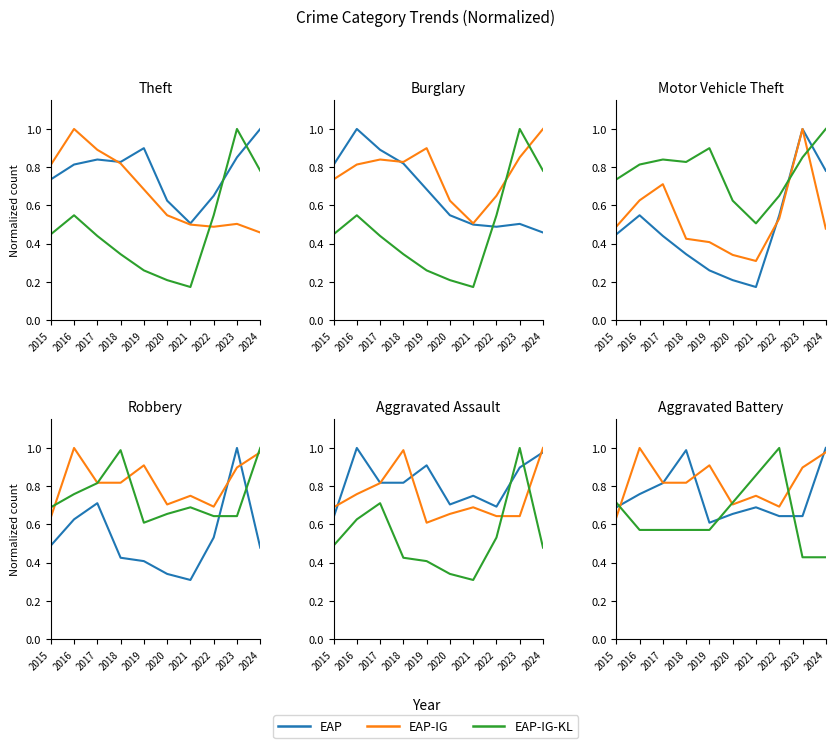

What is the average value of the EAP-IG series?

0.8